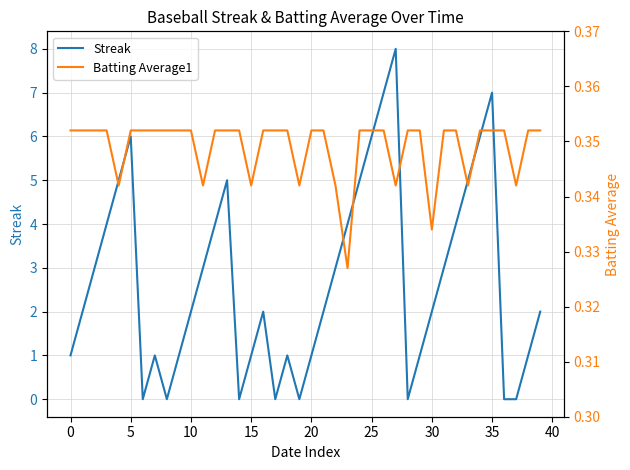

What is the total value across all series at 36?

0.4